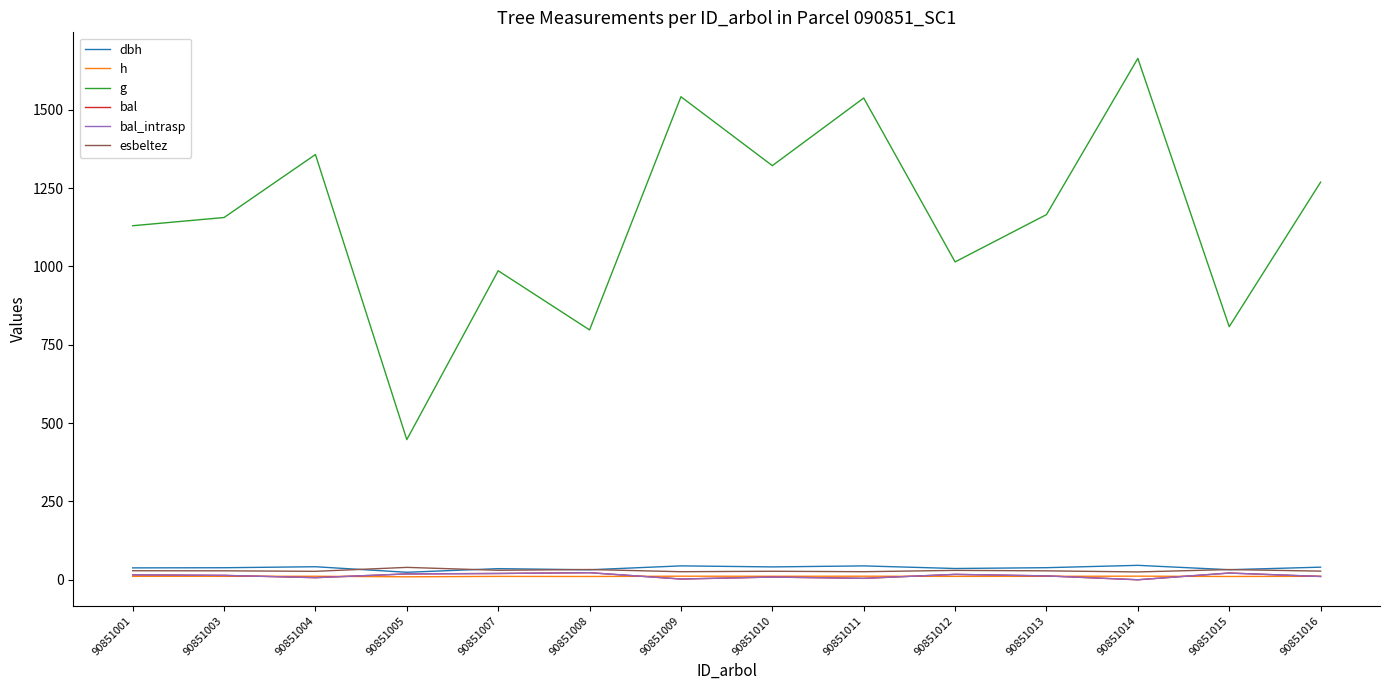

Is the value of bal_intrasp at 90851003 greater than the value of esbeltez at 90851008?

No